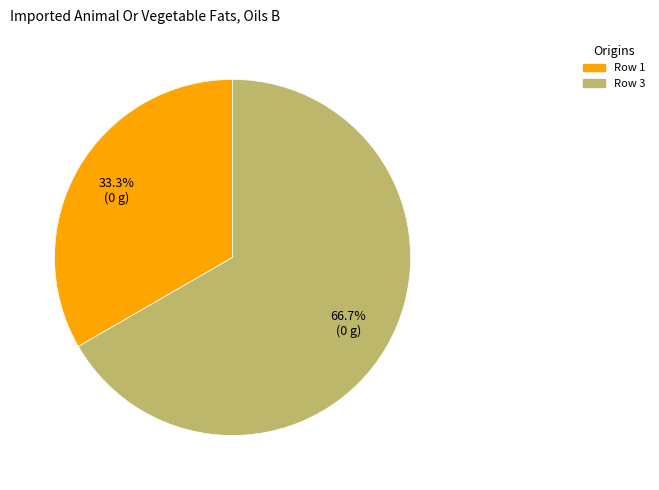

Does any single category account for the majority?

Yes